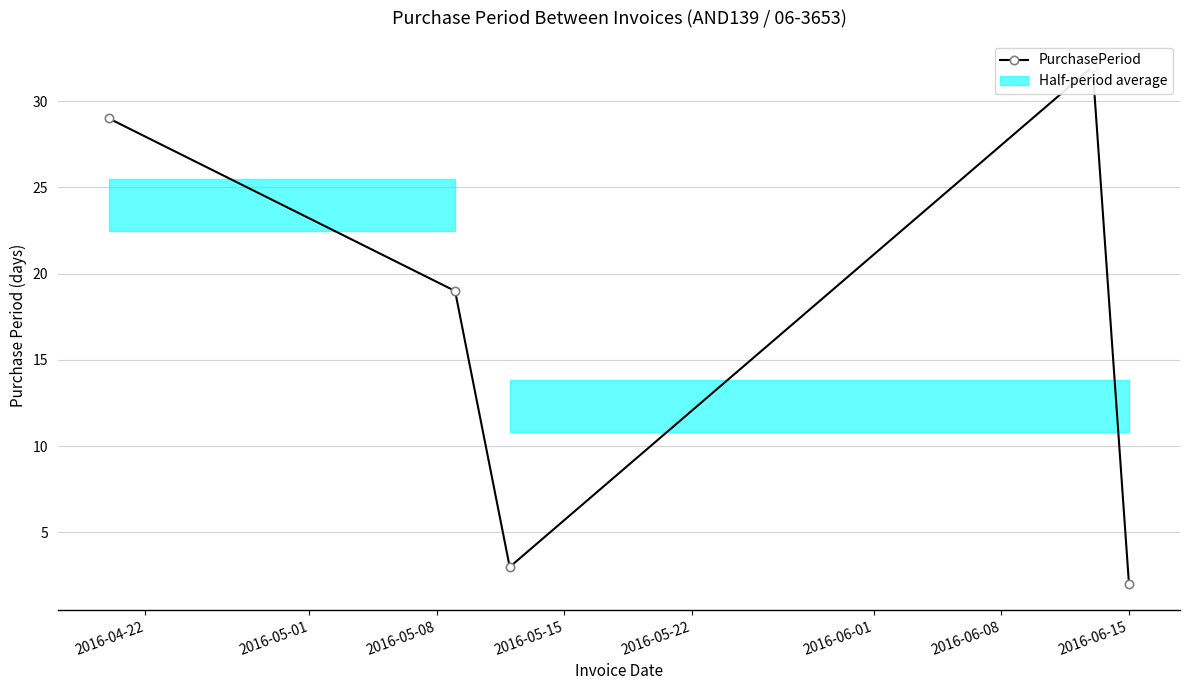

Reading left to right, list all the values displayed in this chart.

29	19	3	32	2